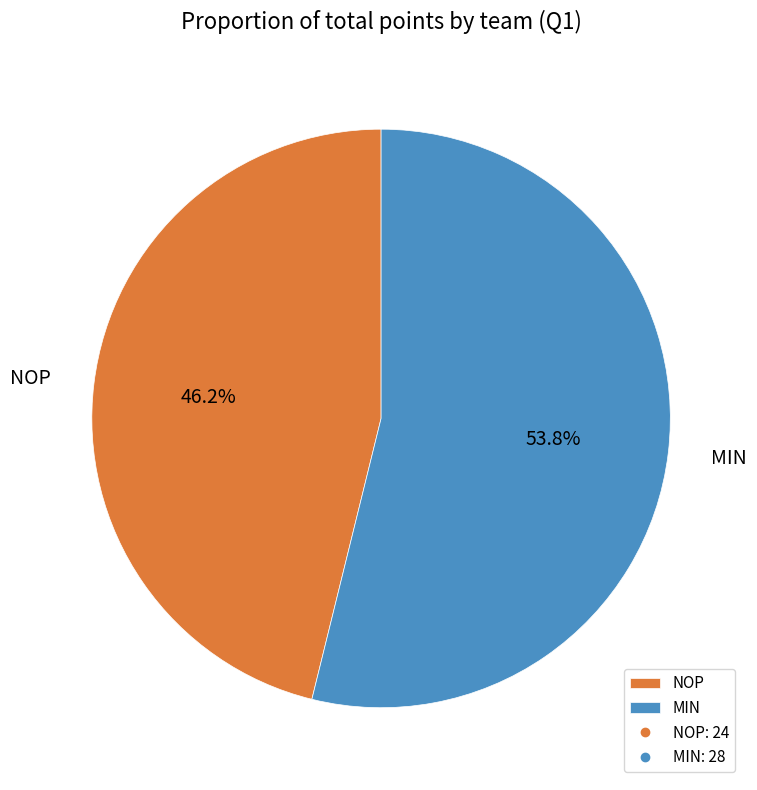

To the nearest percent, what is the average slice percentage?

50%